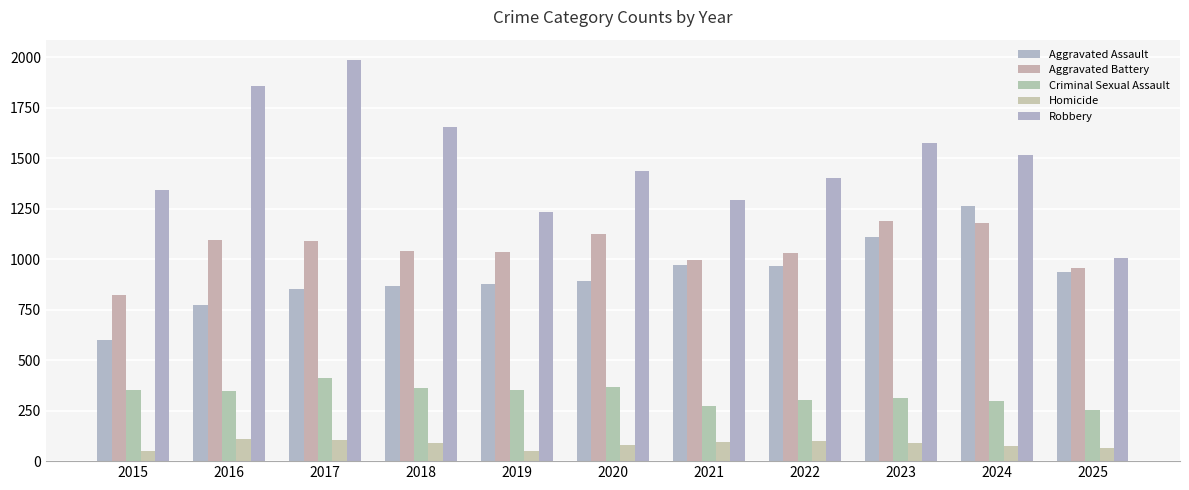

What is the value of the Criminal Sexual Assault bar at the 7th from the left?

271